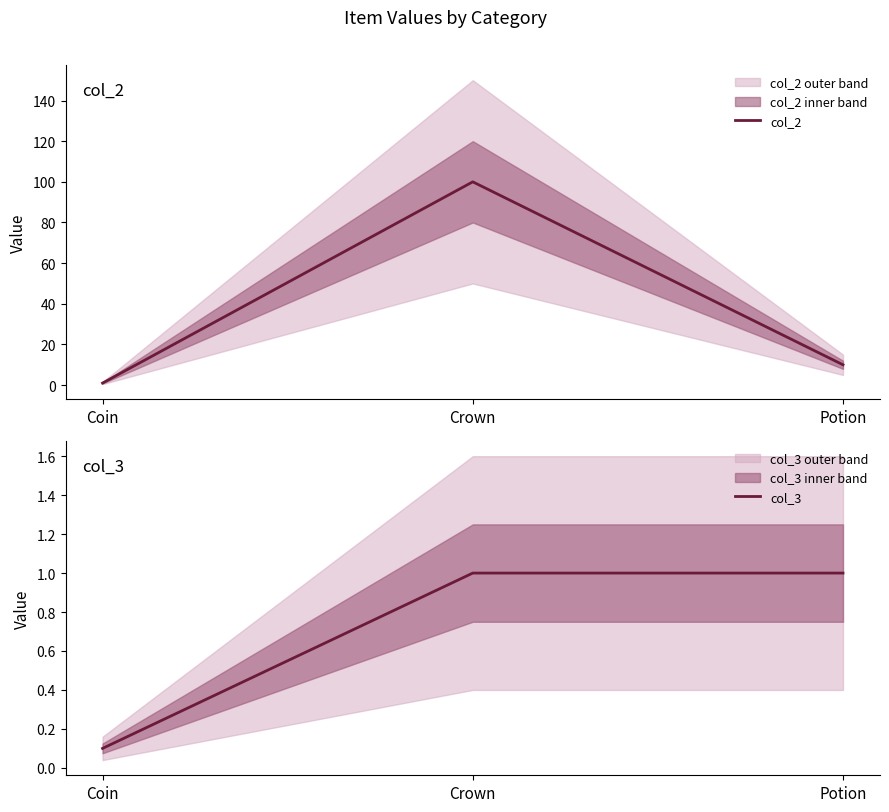

What is the value of the col_2 point at the 3rd from the left?

10.0